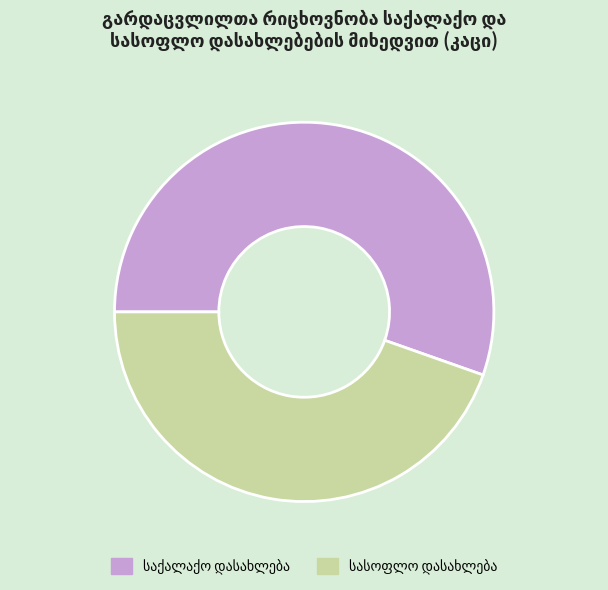

Does any single category account for the majority?

Yes